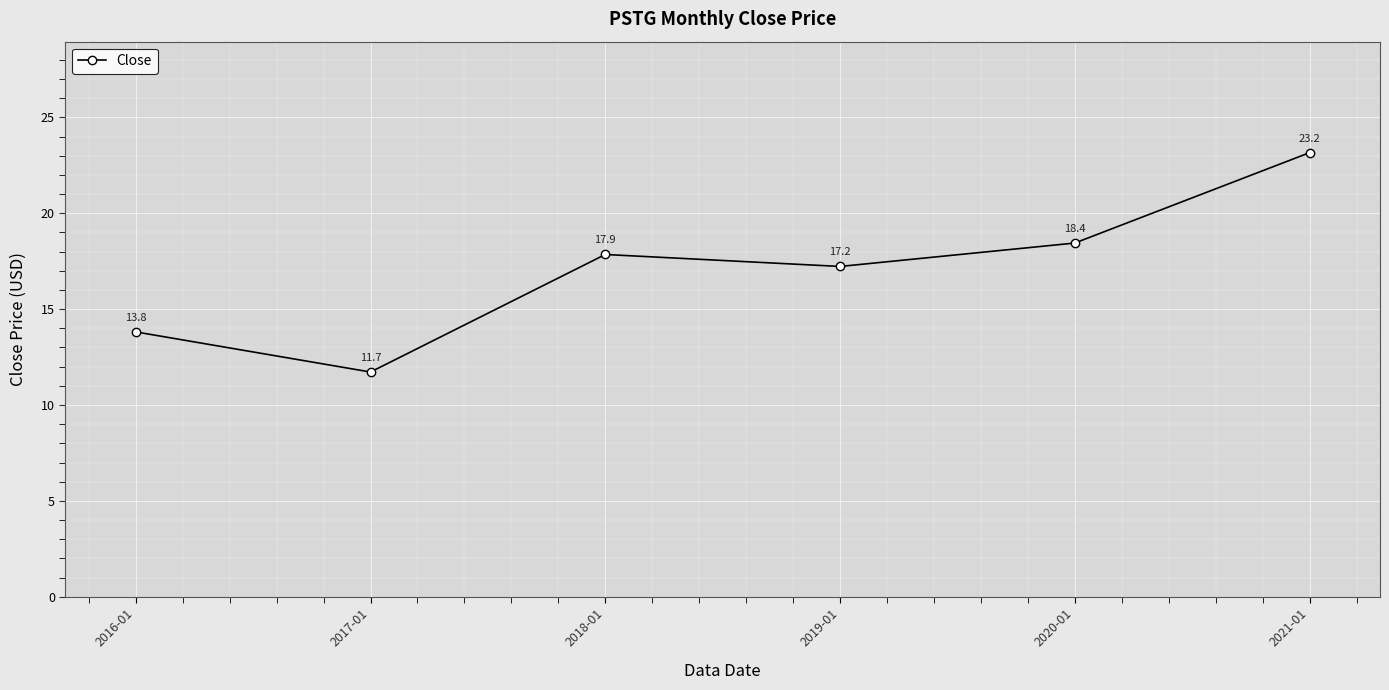

Does the chart display data point markers on the line(s)?

Yes